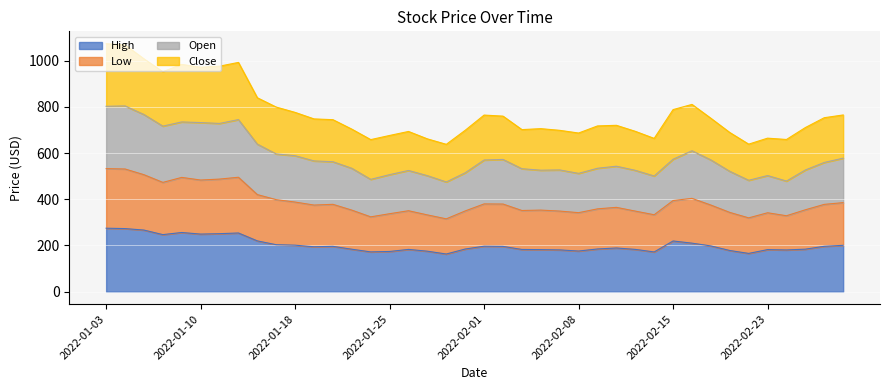

True or false: Low and Open intersect in this chart.

False